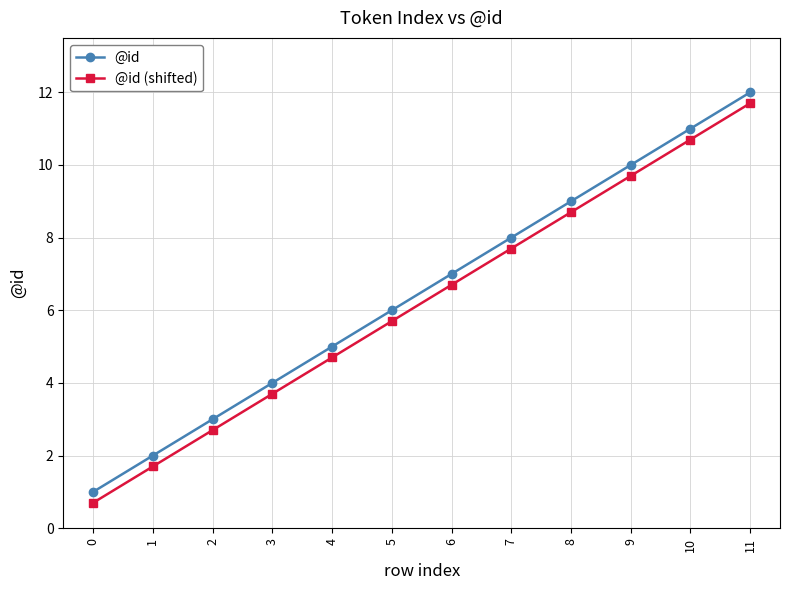

Rank the series by their average value, from highest to lowest.

@id, @id (shifted)